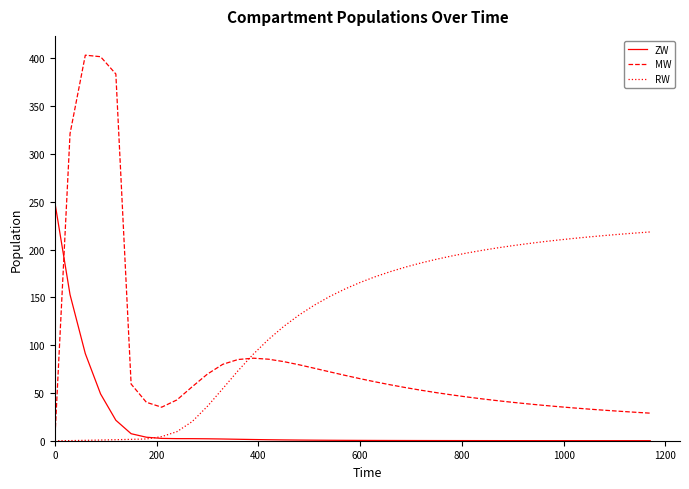

List the series in order of their overall mean, lowest first.

ZW, MW, RW